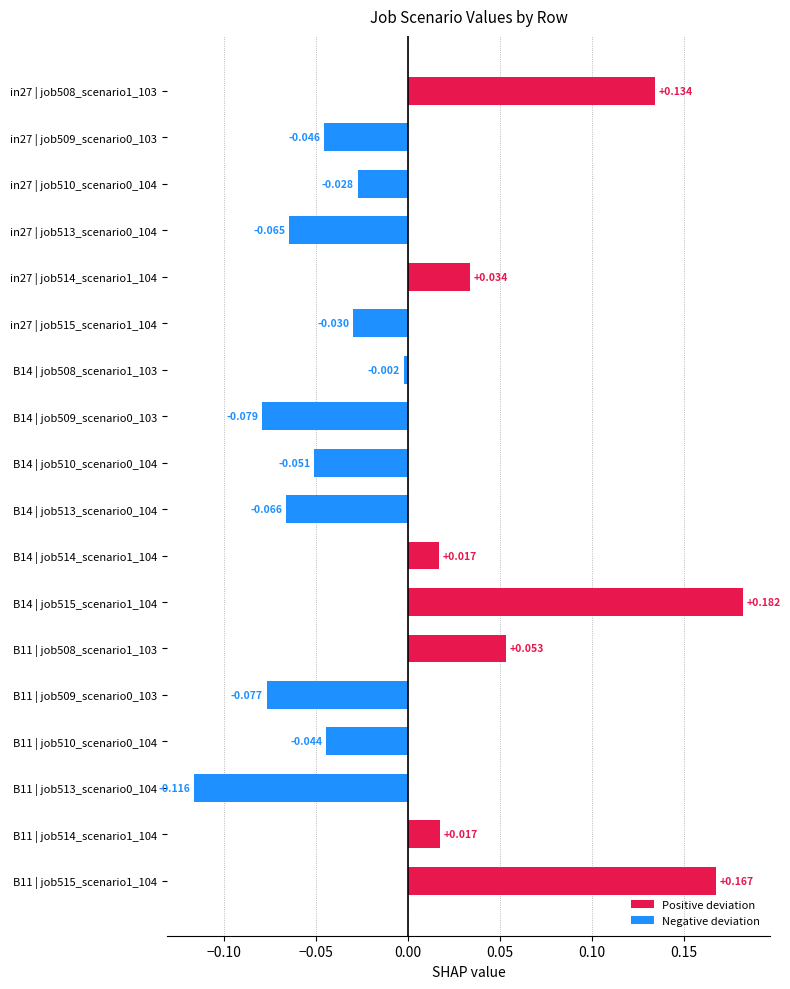

How many bars are there in total?

18